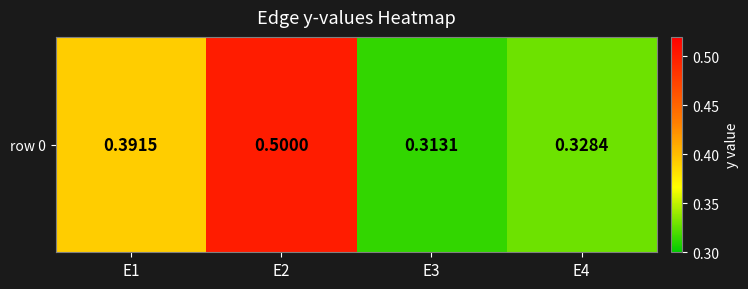

The chart shows a value of 0.3 at E4. True or false?

True